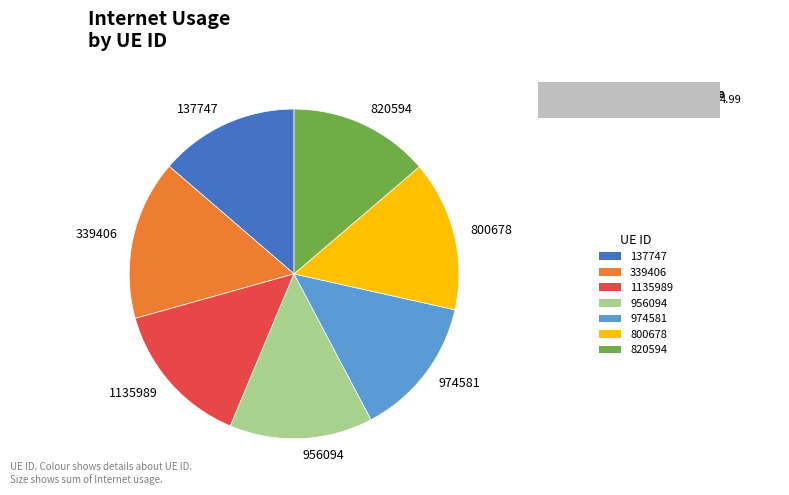

How many slices are in this pie chart?

7